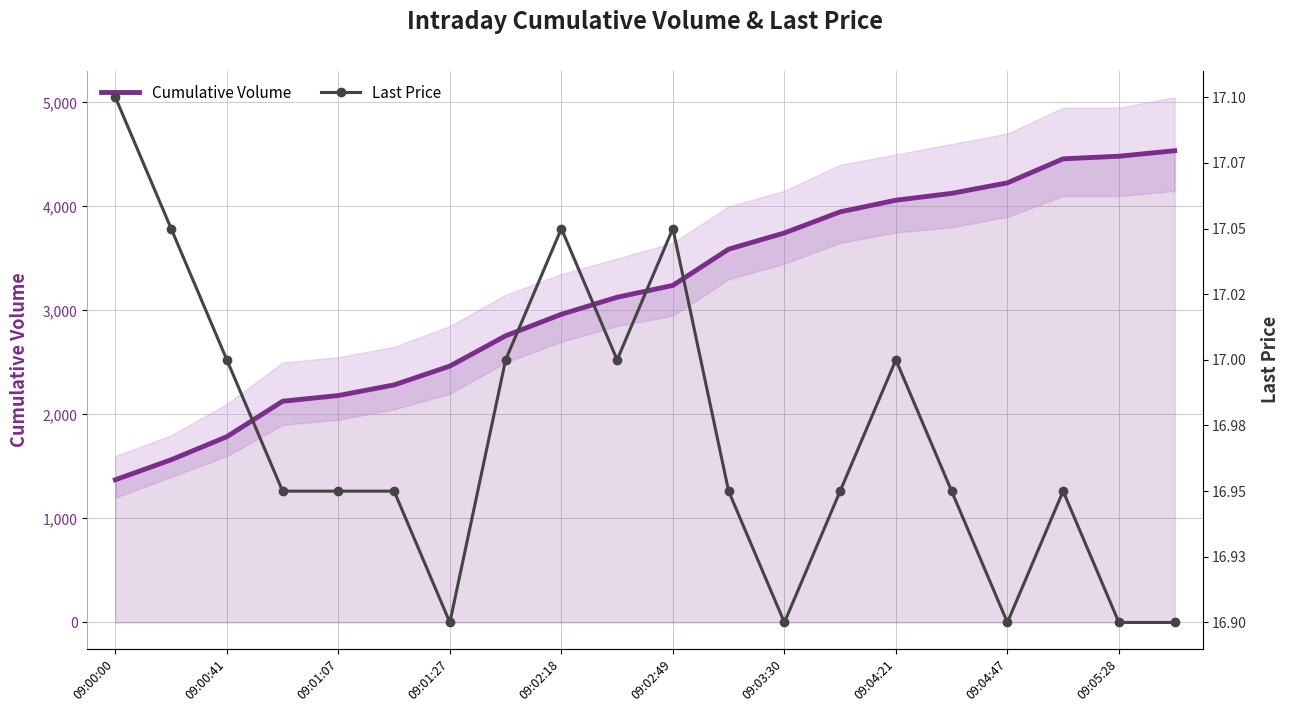

What is the greatest value displayed?

4536.0